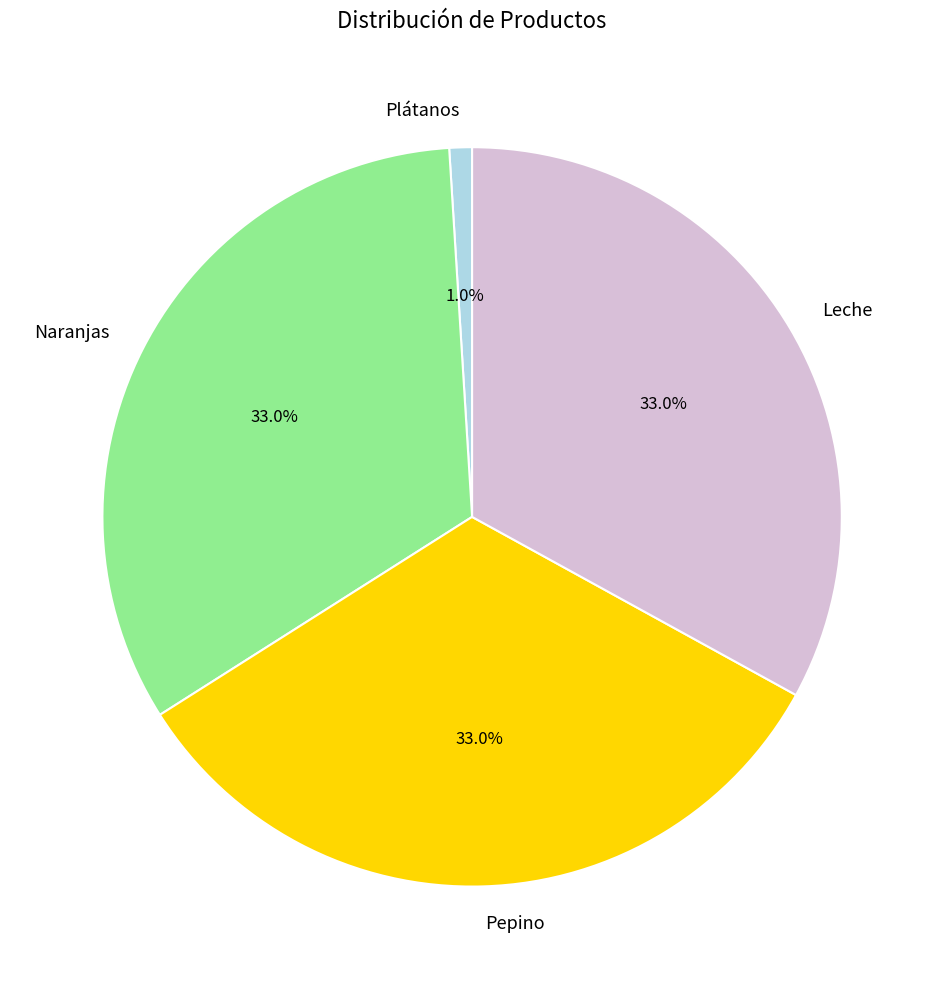

Does any single category account for the majority?

No